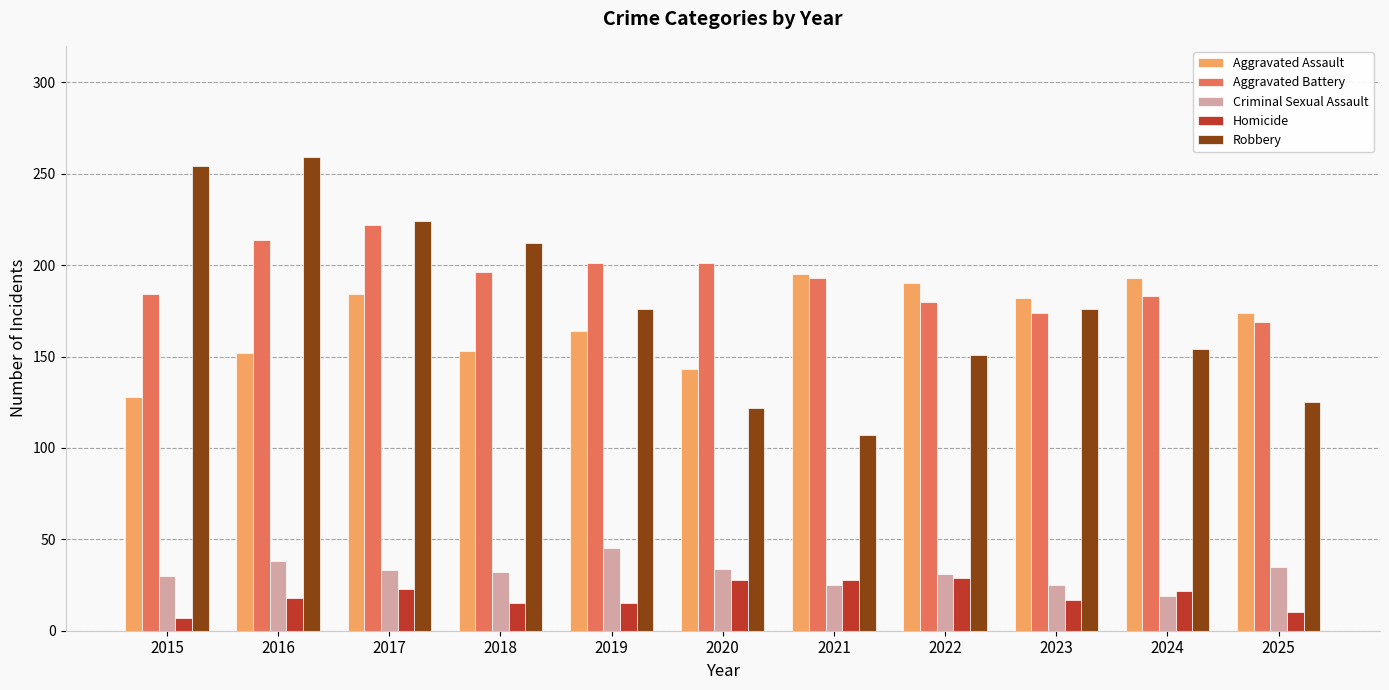

How many bars are there in total?

55